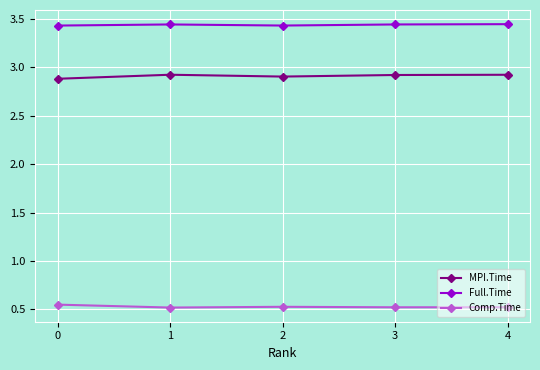

True or false: Full.Time has more than 2 interior local peaks.

False